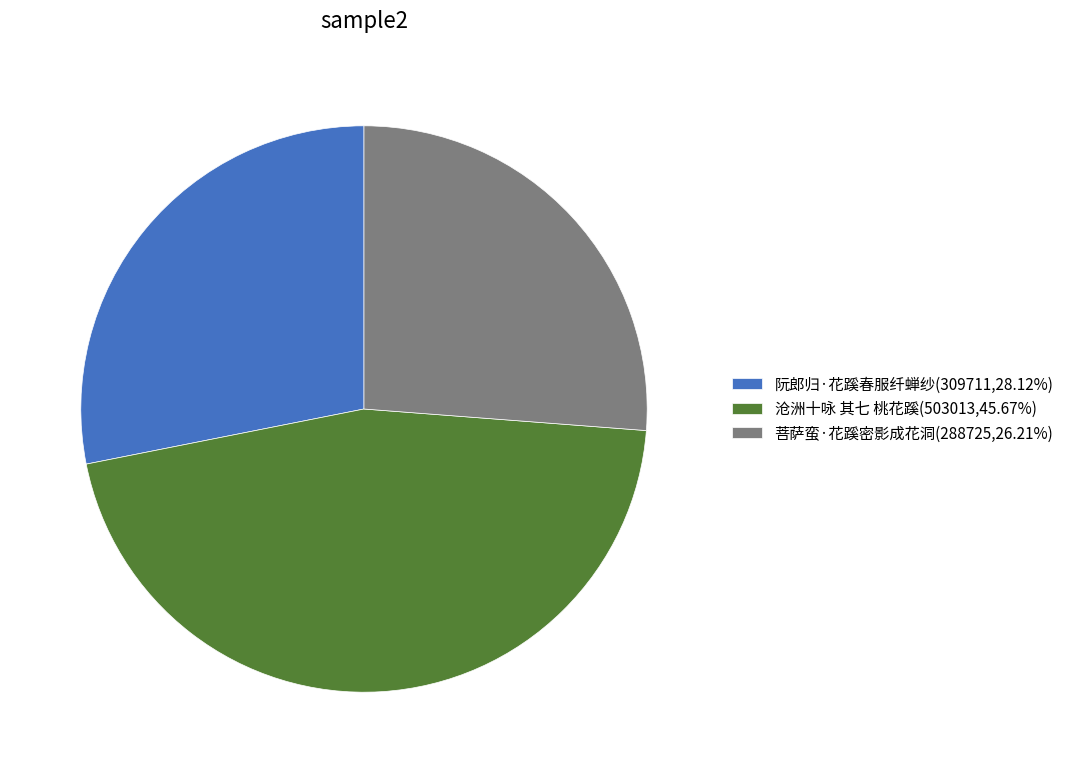

Which has a higher value, 沧洲十咏 其七 桃花蹊 or 菩萨蛮·花蹊密影成花洞?

沧洲十咏 其七 桃花蹊